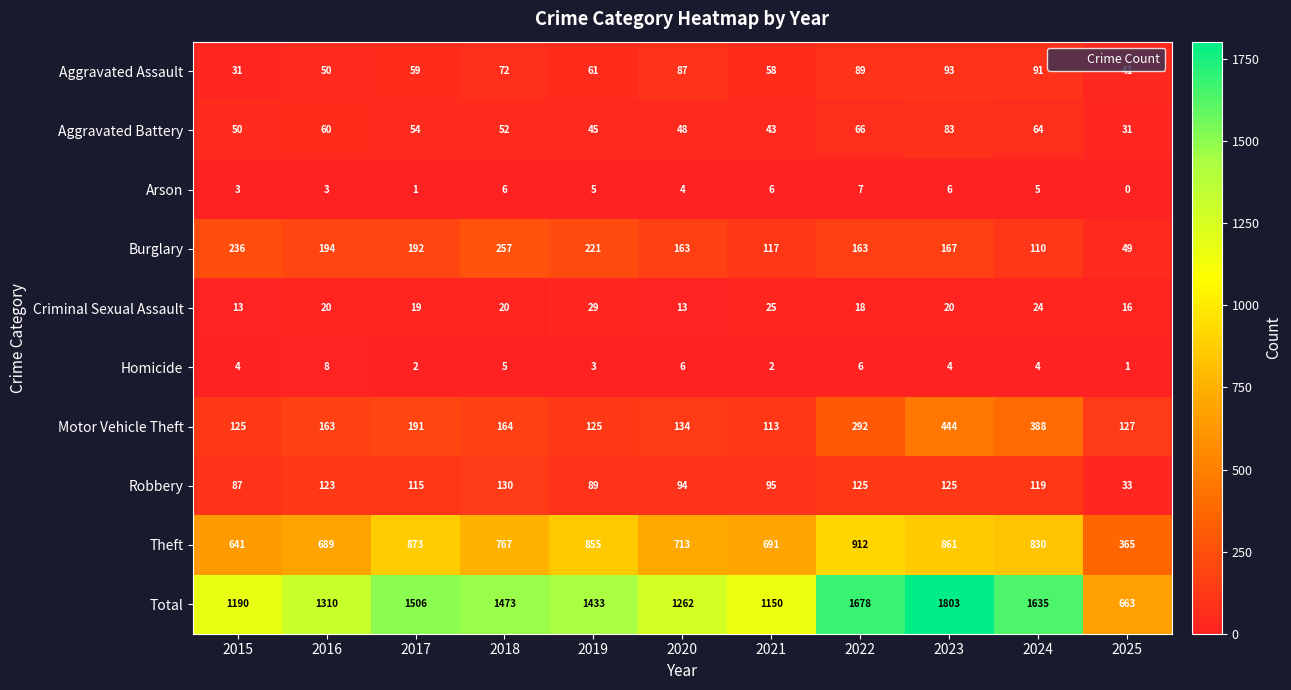

Which series has the largest range (max minus min)?

Total